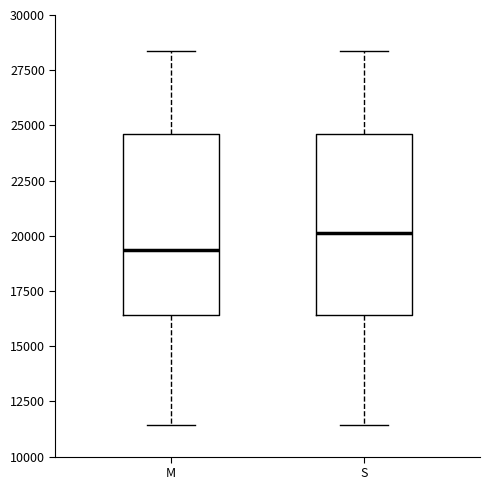

Reading left to right, read every box against the y-axis: the position of its median line, the range the box covers, and the ends of its whiskers. The values are not printed on the chart, so give them approximately, as read against the axis.

M: median 19500, box 16500 to 24500, whiskers 11500 to 28500
S: median 20000, box 16500 to 24500, whiskers 11500 to 28500